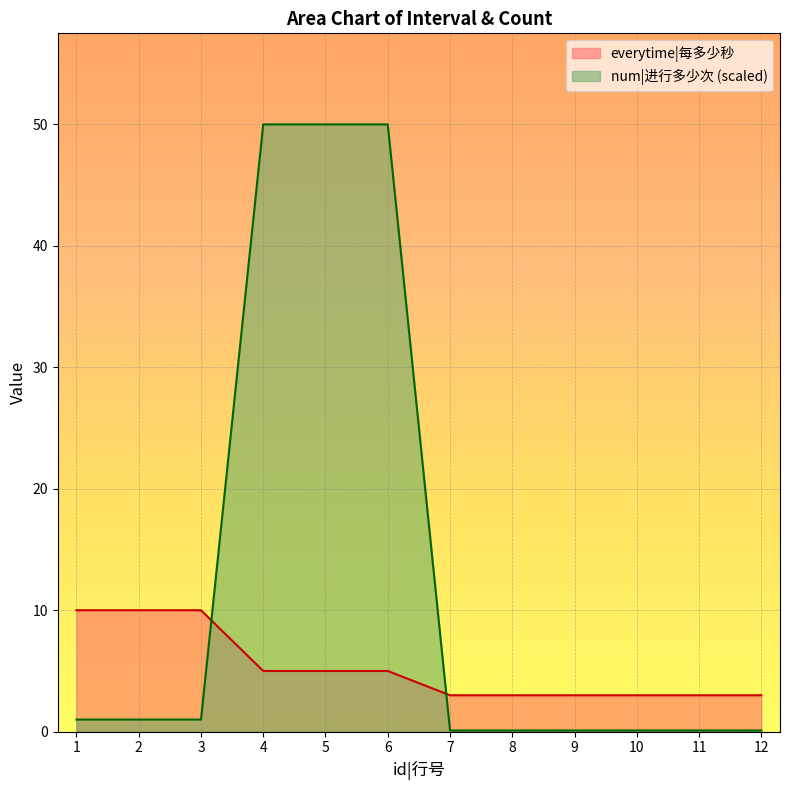

What is the maximum value for num|进行多少次?

50.0